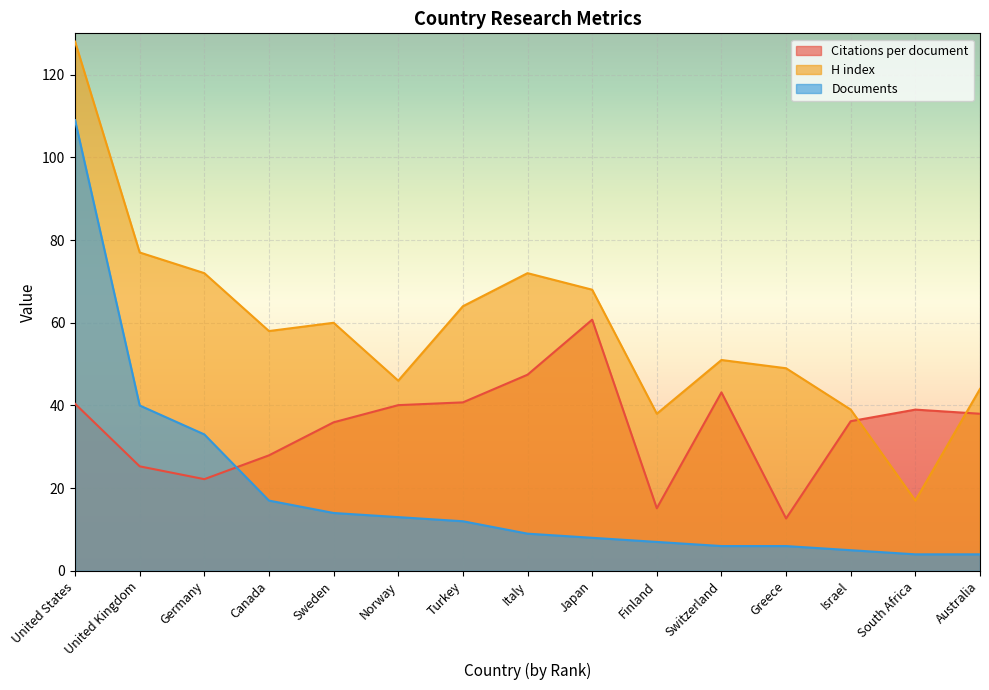

Is the value of Documents at Israel greater than the value of H index at Israel?

No